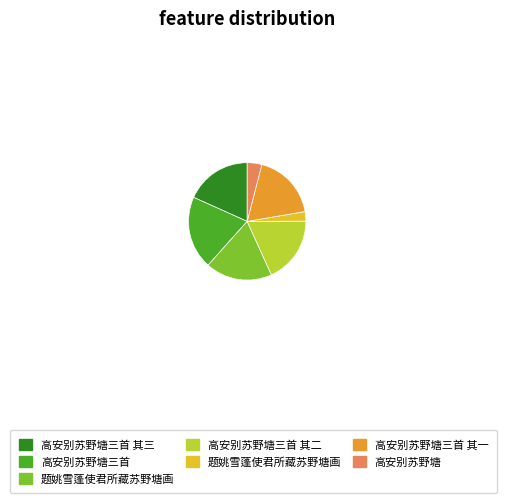

How many slices are in this pie chart?

7